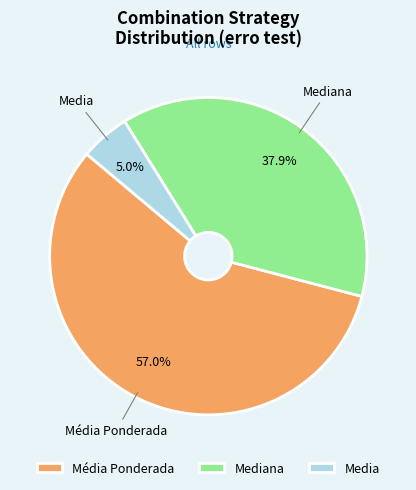

Which has a higher value, Media or Mediana?

Mediana